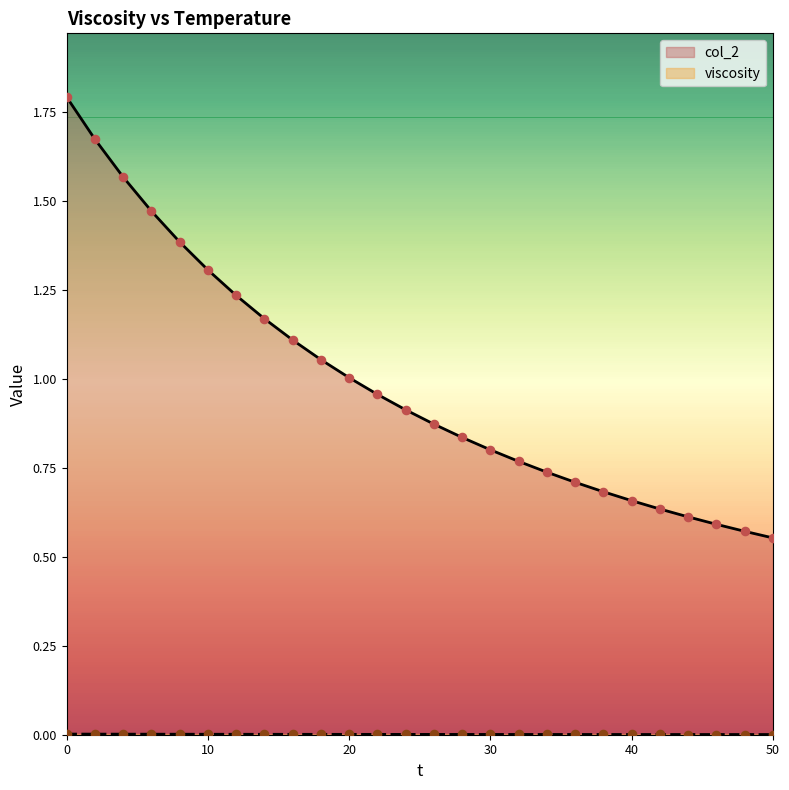

Is the value of viscosity at 2 greater than the value of col_2 at 0?

Yes